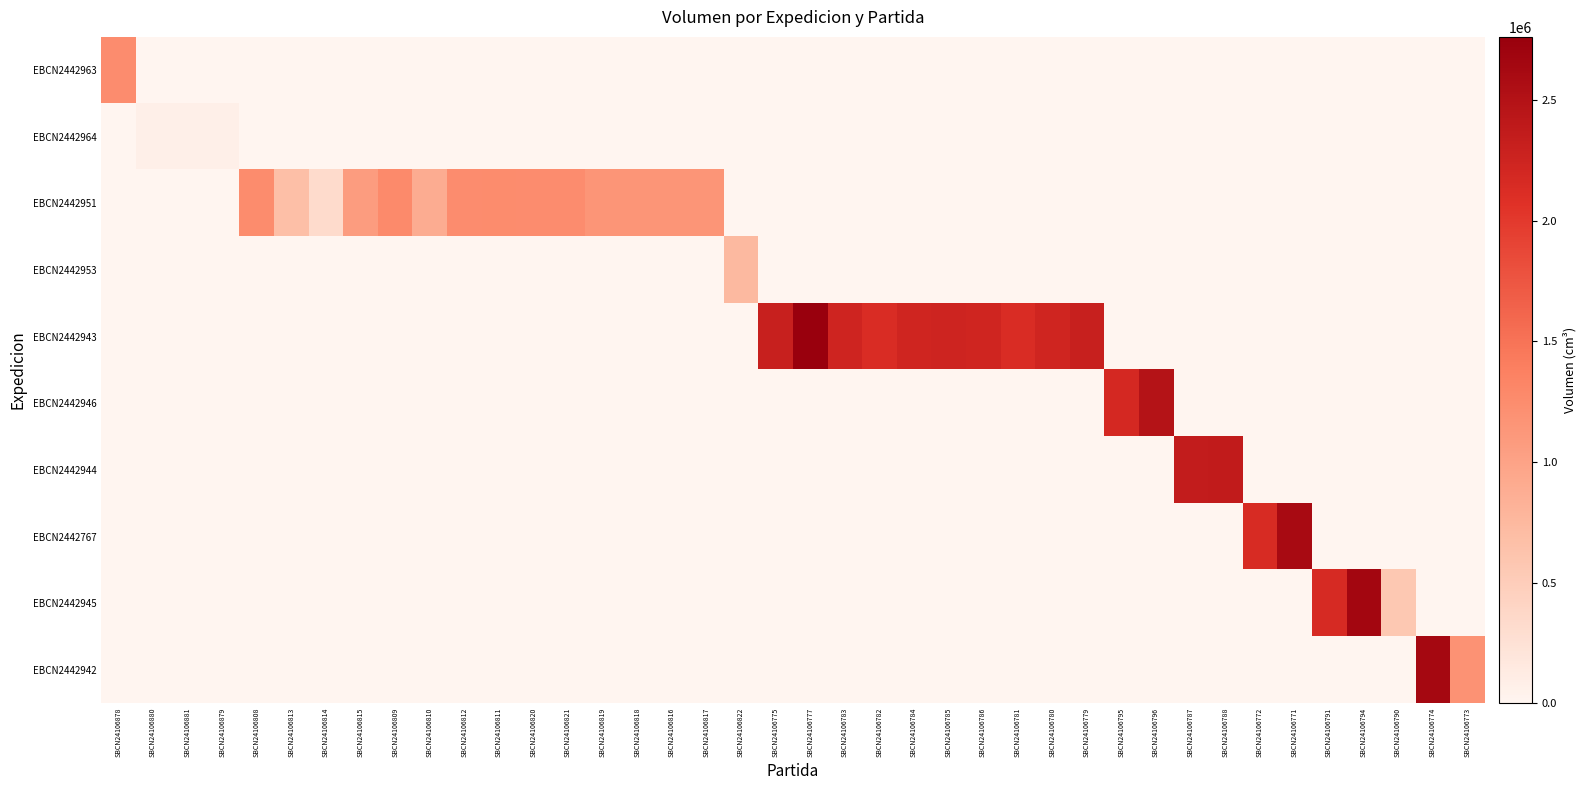

What is the greatest value displayed?

2763564